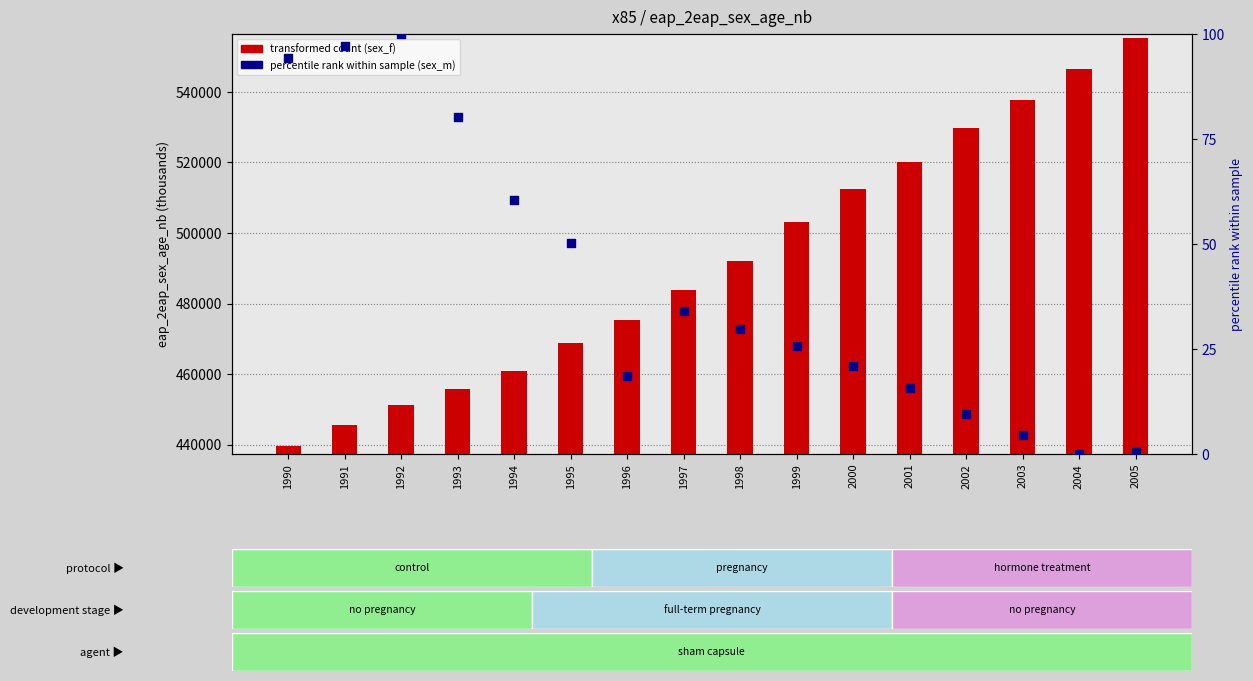

Which series contains the highest Y value?

sex_f (eap)